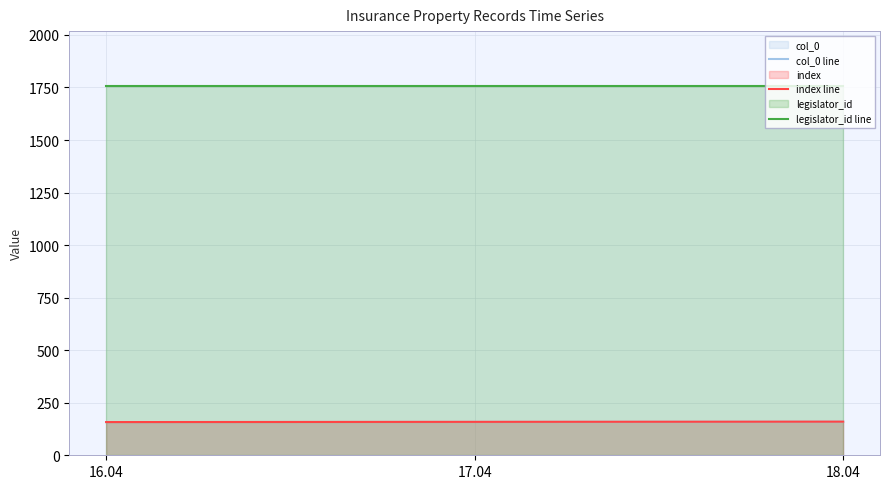

Does the chart display data point markers on the line(s)?

No